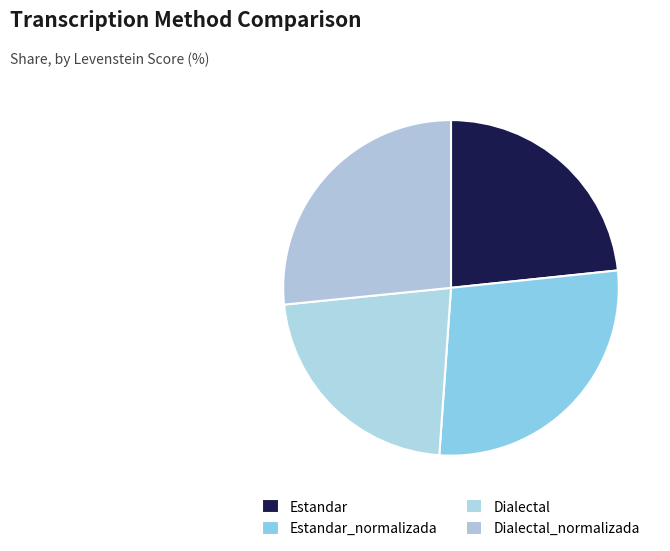

To the nearest percent, what percentage of the pie is Estandar_normalizada?

28%